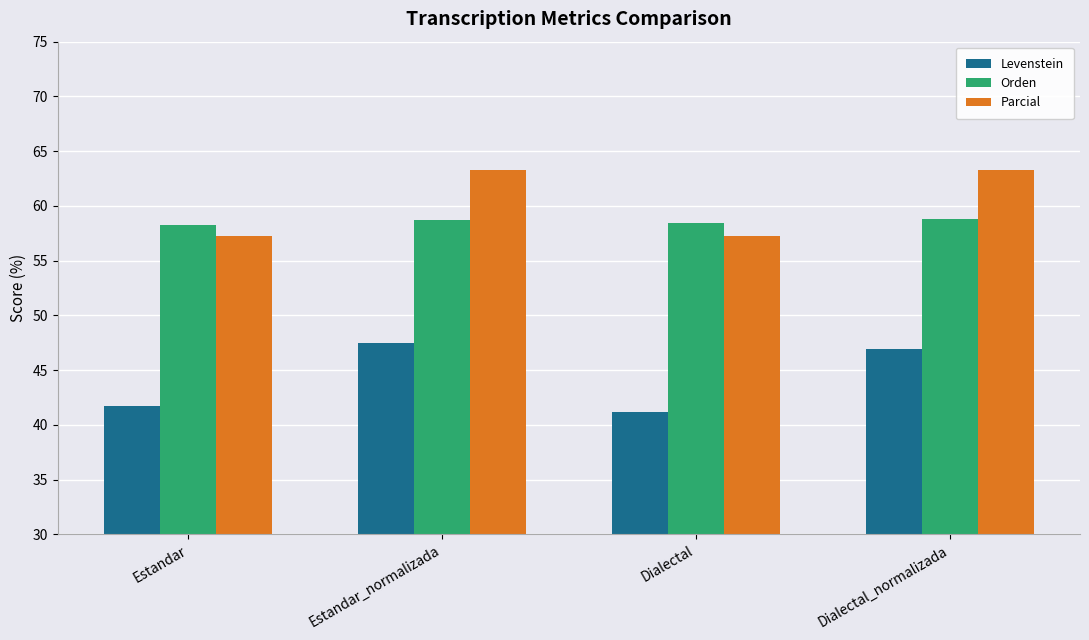

How many bars are there in total?

12